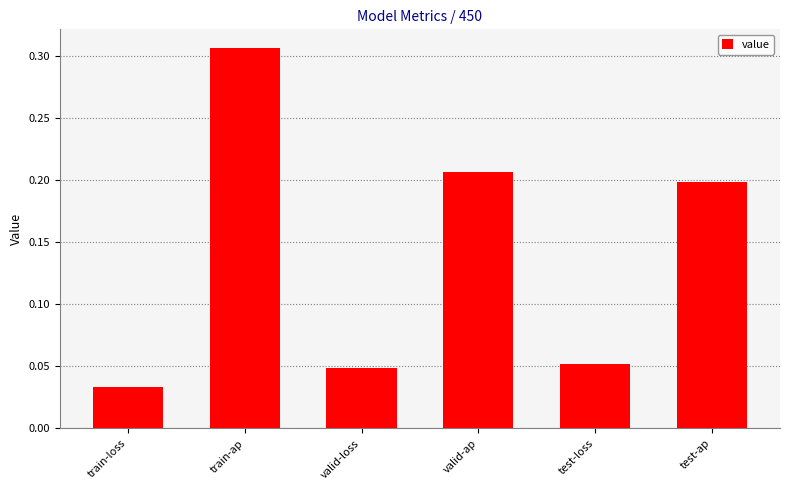

The chart shows a value of 0.1 at valid-ap. True or false?

False